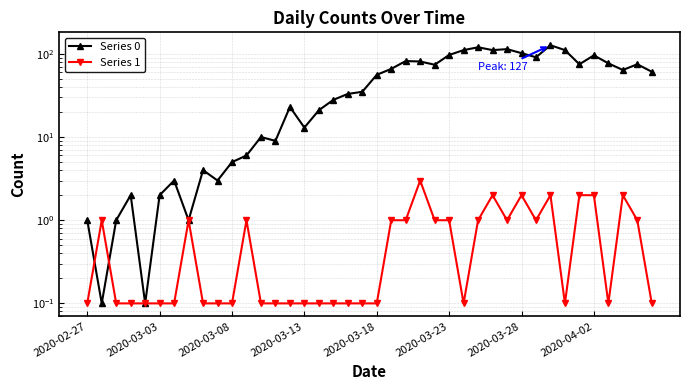

Reading left to right, what are all the values shown in this chart?

Series 0: 1.0	0.1	1.0	2.0	0.1	2.0	3.0	1.0	4.0	3.0	5.0	6.0	10.0	9.0	23.0	13.0	21.0	28.0	33.0	35.0	56.0	66.0	82.0	81.0	74.0	97.0	111.0	120.0	111.0	114.0	102.0	91.0	127.0	111.0	75.0	96.0	77.0	64.0	75.0	61.0
Series 1: 0.1	1.0	0.1	0.1	0.1	0.1	0.1	1.0	0.1	0.1	0.1	1.0	0.1	0.1	0.1	0.1	0.1	0.1	0.1	0.1	0.1	1.0	1.0	3.0	1.0	1.0	0.1	1.0	2.0	1.0	2.0	1.0	2.0	0.1	2.0	2.0	0.1	2.0	1.0	0.1